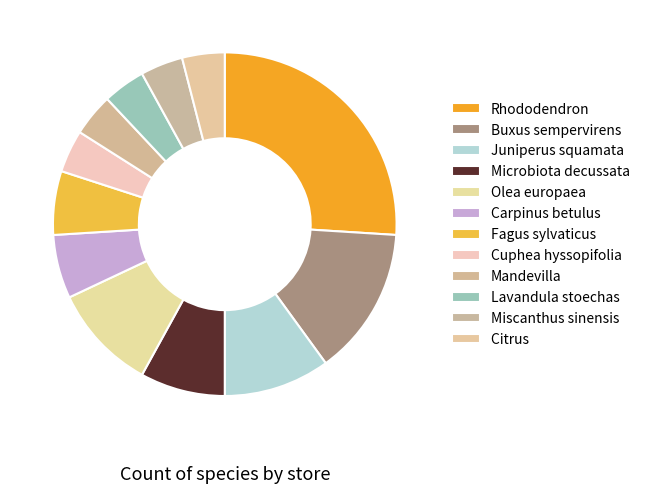

Is Juniperus squamata the majority of the pie?

No